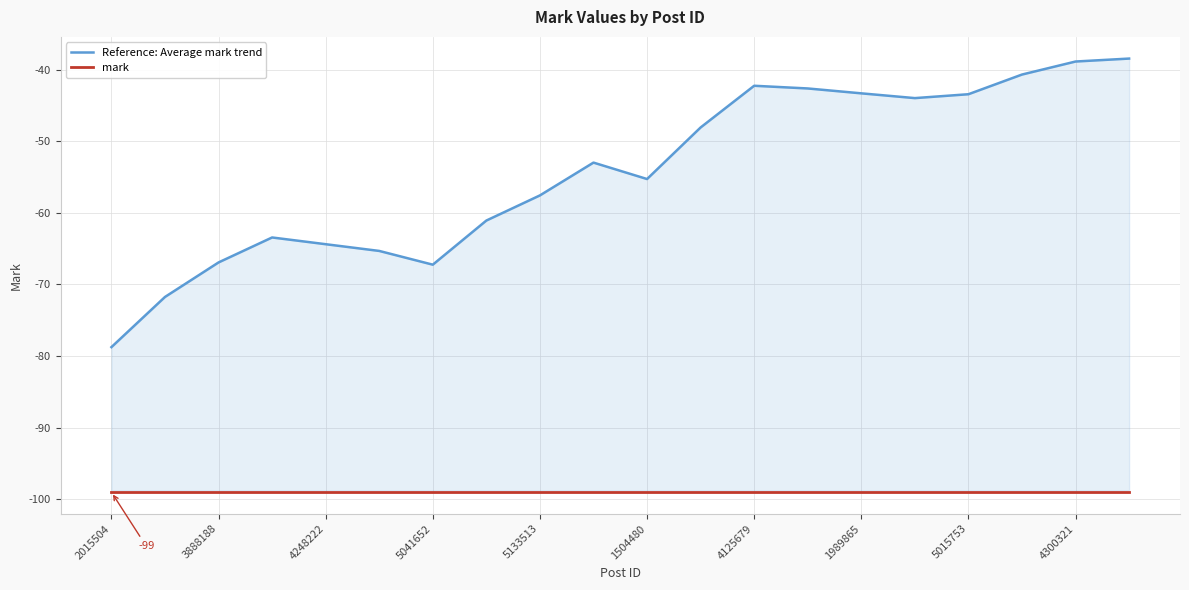

True or false: Reference: Average mark trend has more than 0 points higher than both neighbors.

True